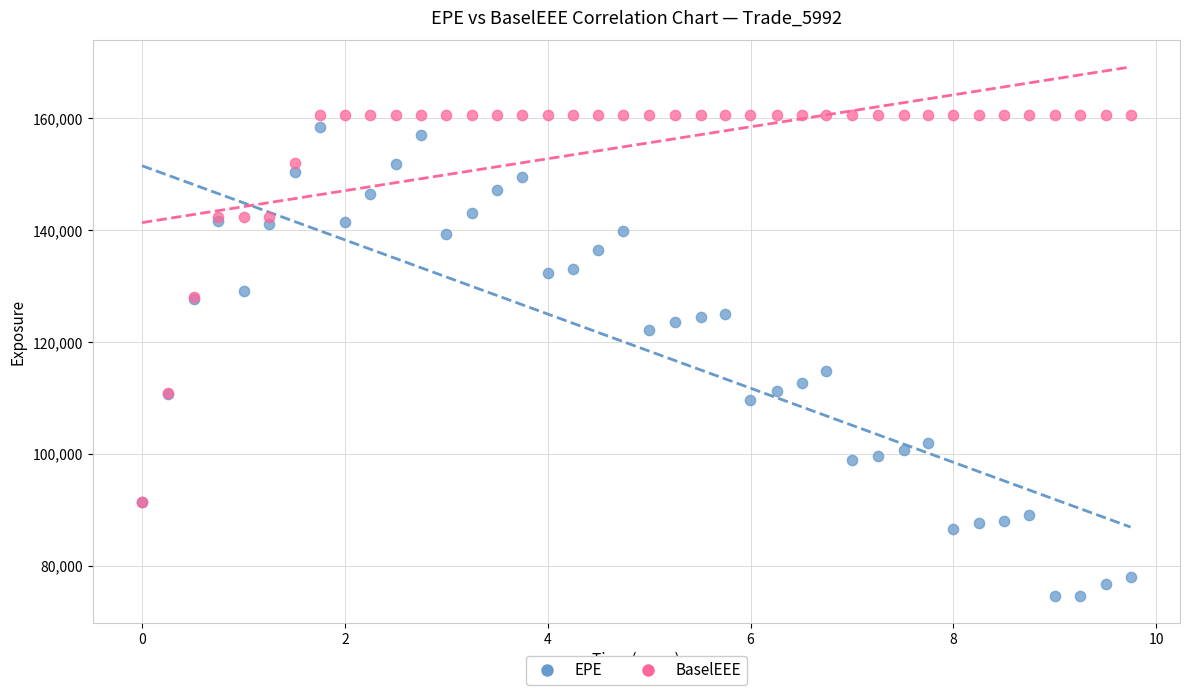

Across all series, what Y value is closest to 117611?

114882.0